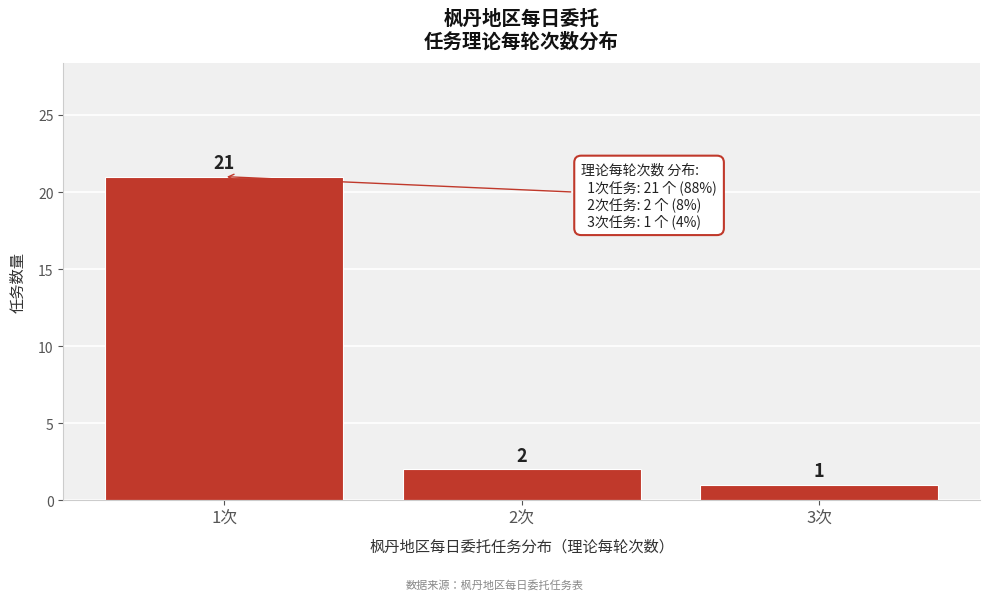

Reading left to right, extract all data points from this chart.

21	2	1